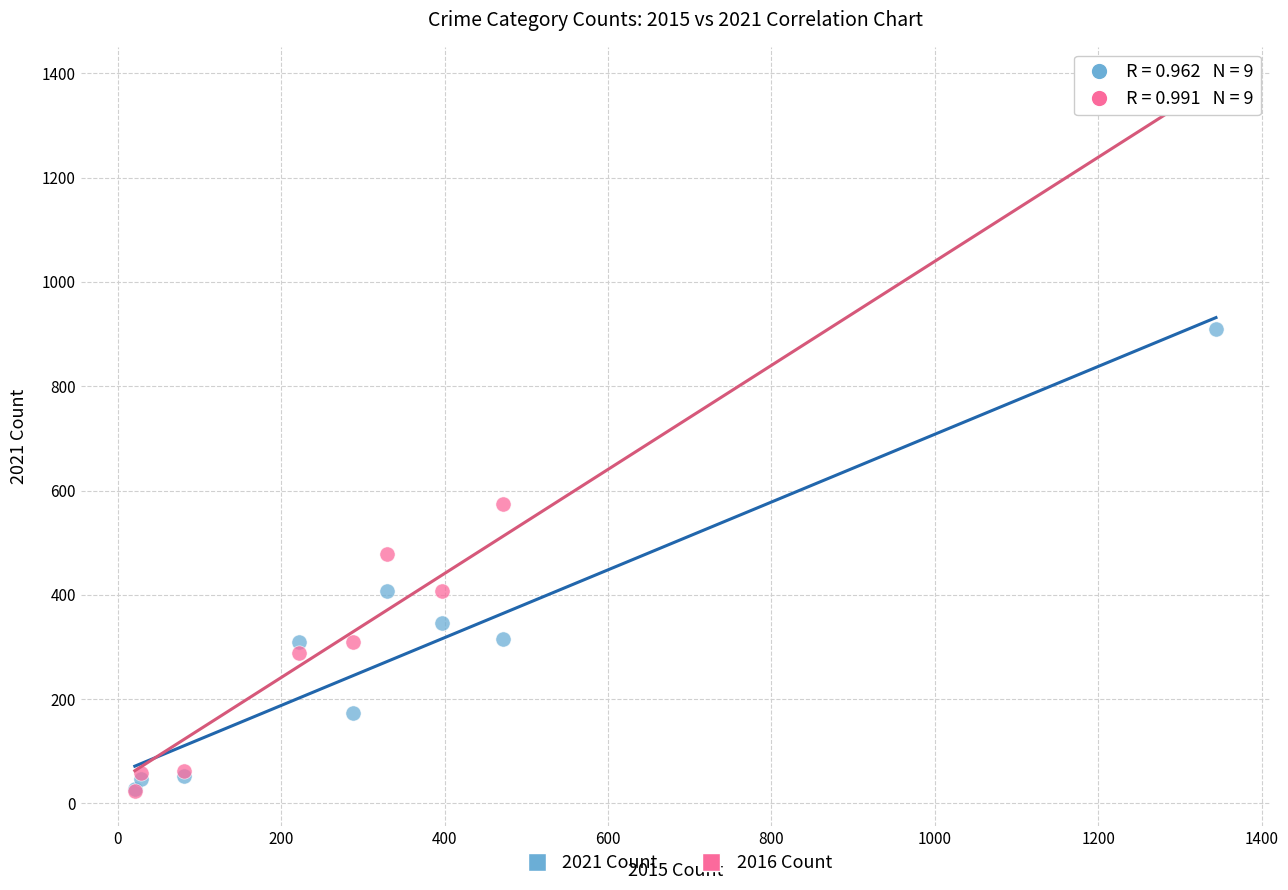

Across all series, what Y value is closest to 686?

575